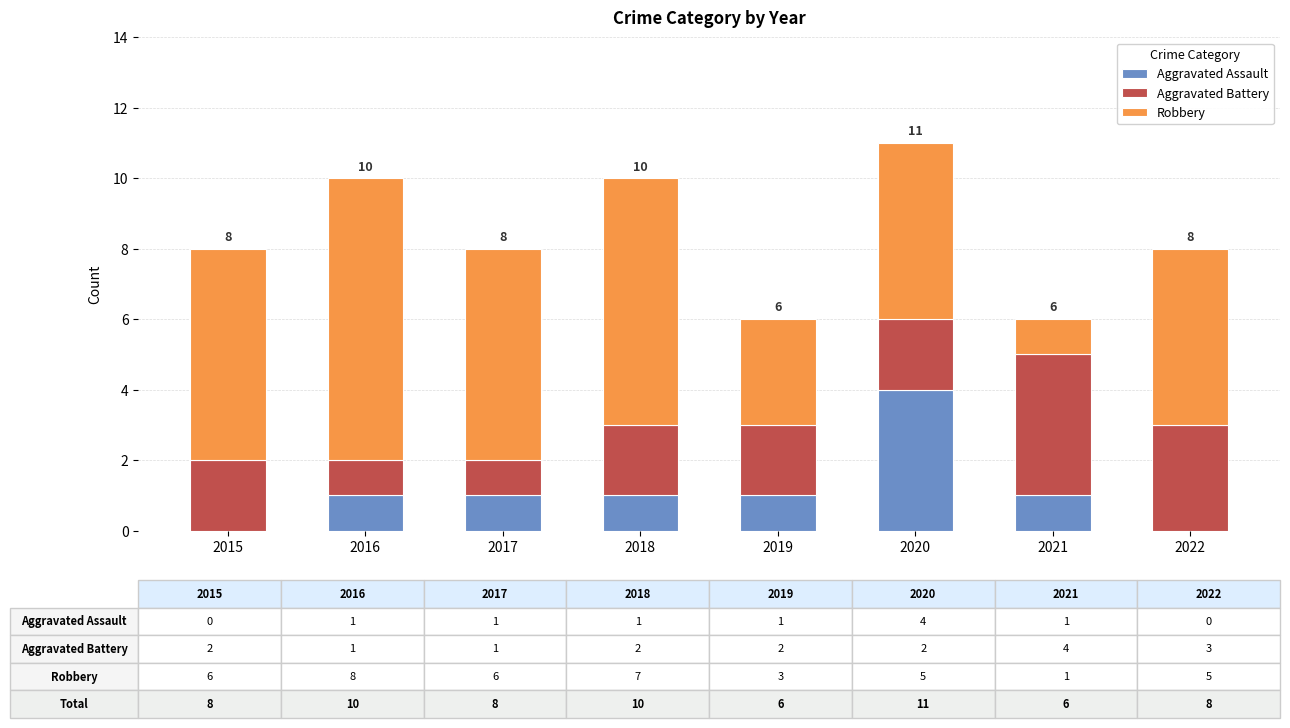

At which category is the sum across all series the highest?

2020